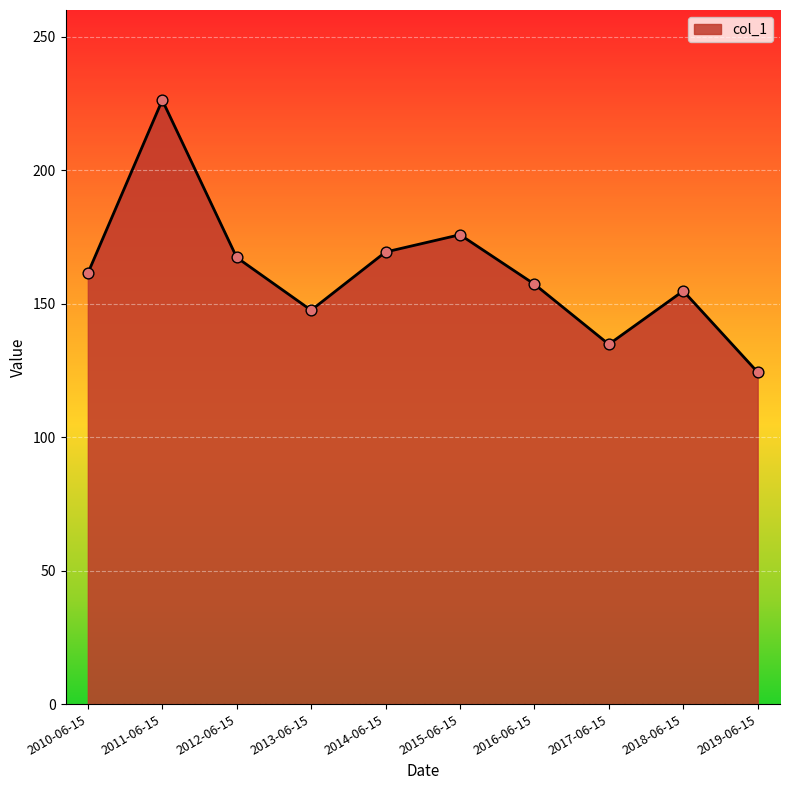

What is the ratio of the value at 2010-06-15 to the value at 2019-06-15?

1.3